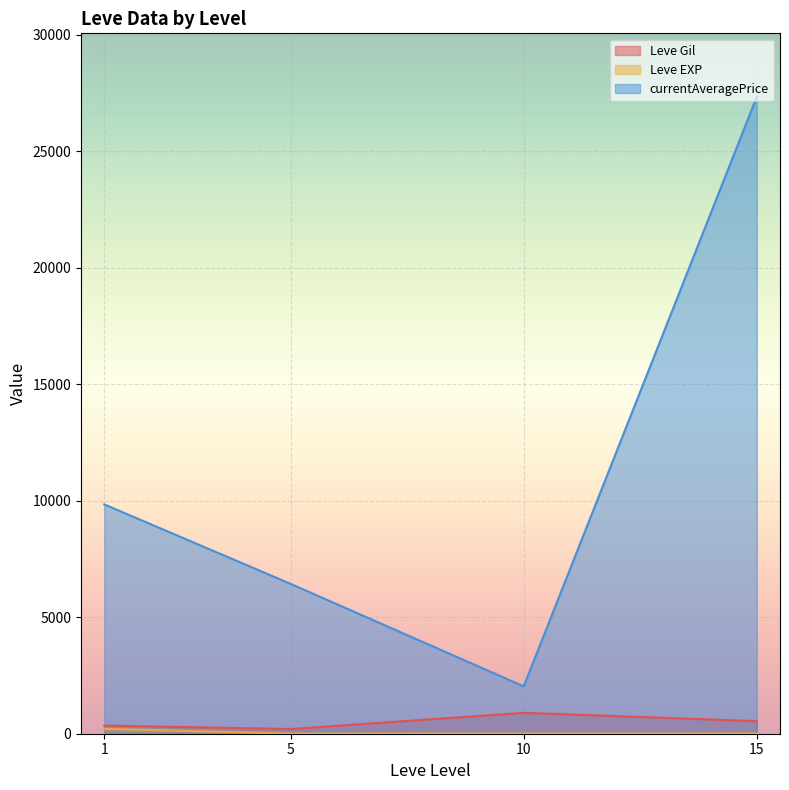

True or false: Leve Gil and currentAveragePrice intersect in this chart.

False